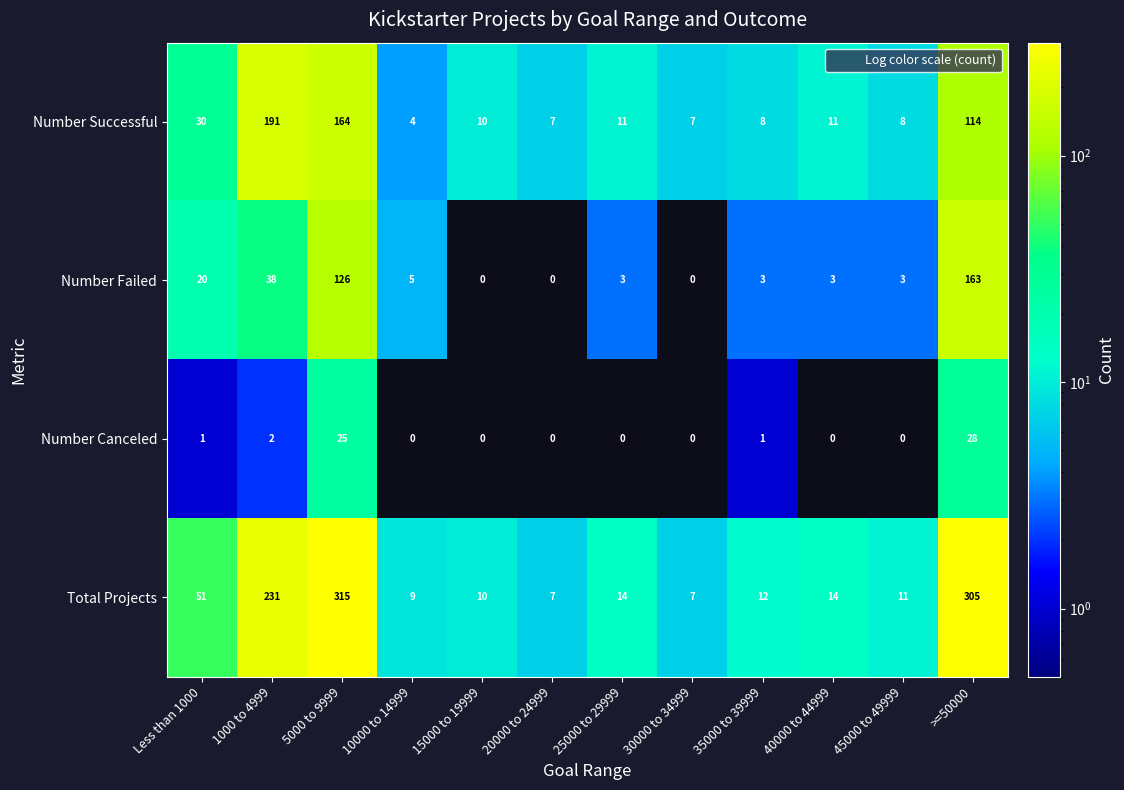

What is the total value across all series at 30000 to 34999?

14